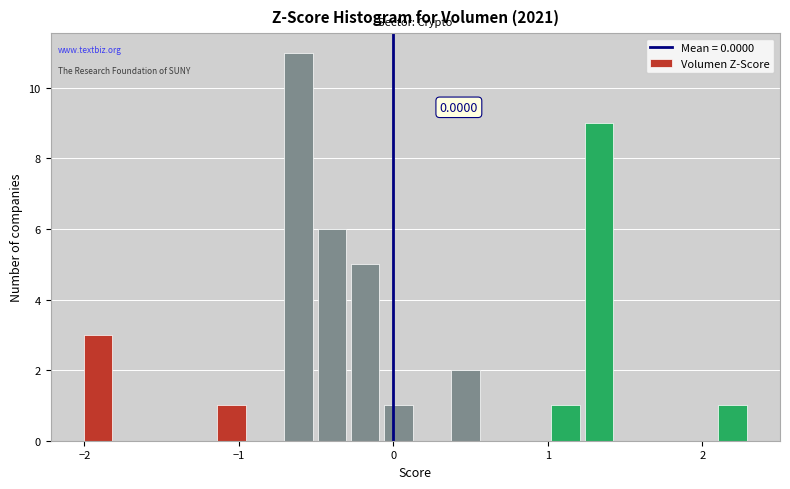

Around what value on the x-axis is the tallest bar? Give the approximate position of its centre, as read against the axis.

-0.6